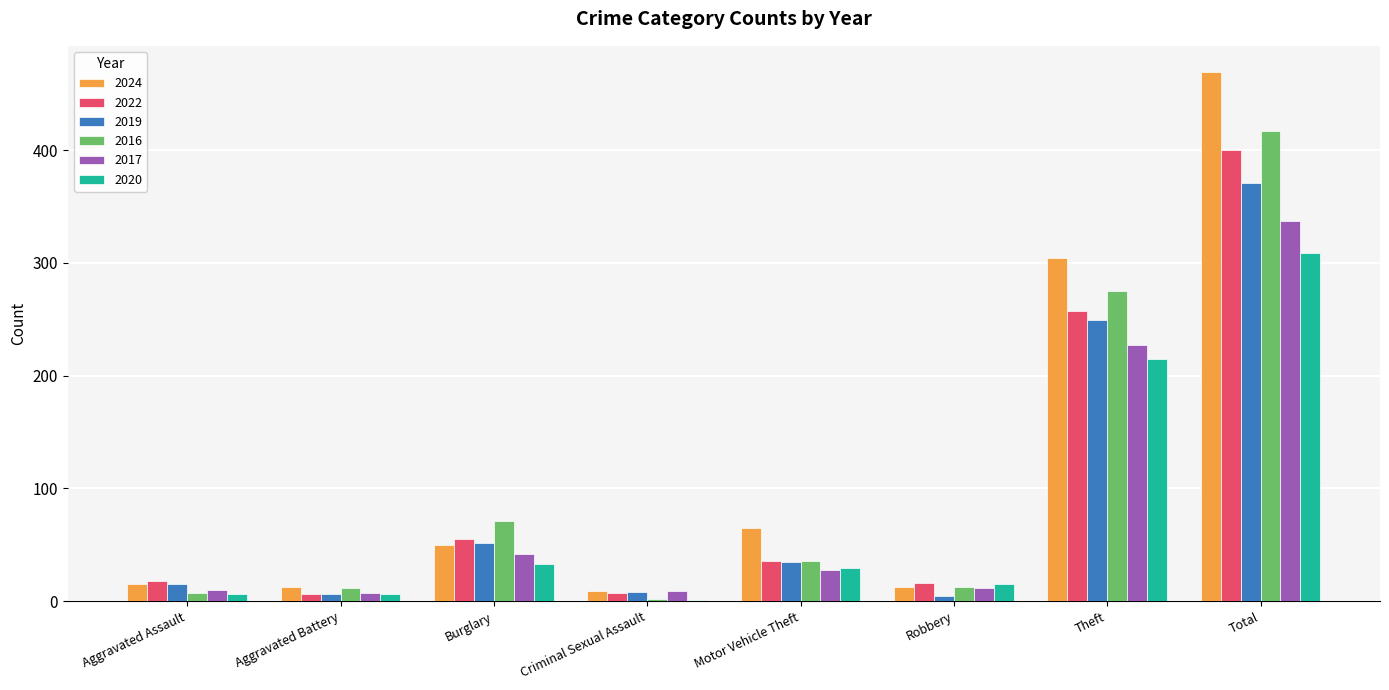

At which category is the sum across all series the highest?

Total